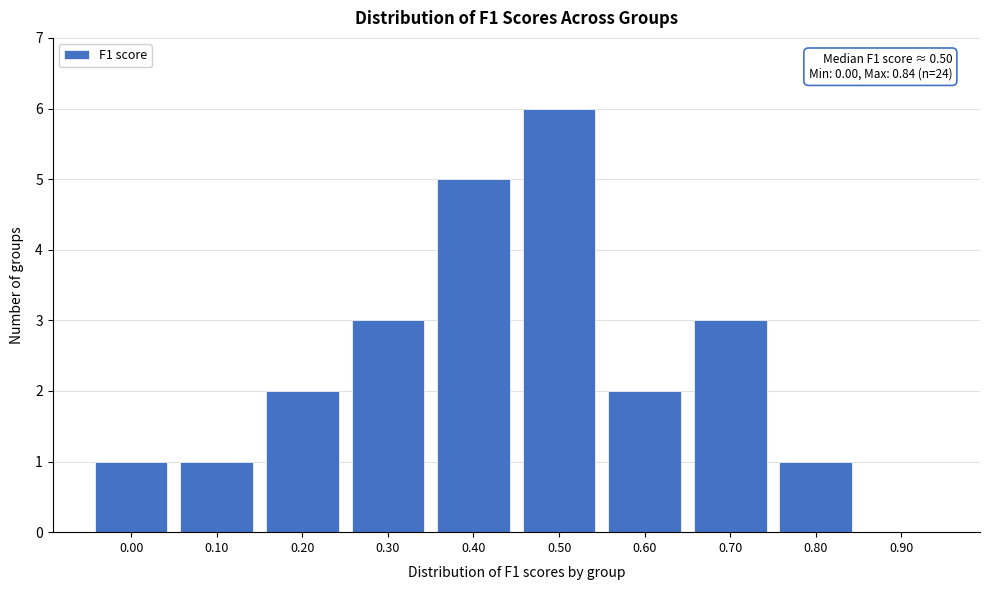

Reading left to right, extract all data points from this chart.

0.00=1	0.10=1	0.20=2	0.30=3	0.40=5	0.50=6	0.60=2	0.70=3	0.80=1	0.90=0